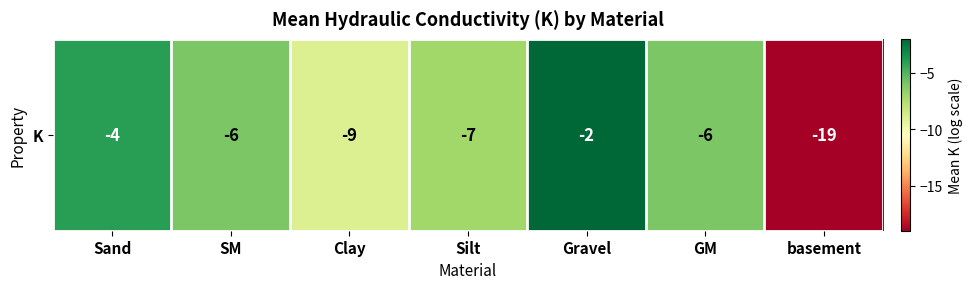

Reading left to right, transcribe all the data shown in this chart.

-4	-6	-9	-7	-2	-6	-19